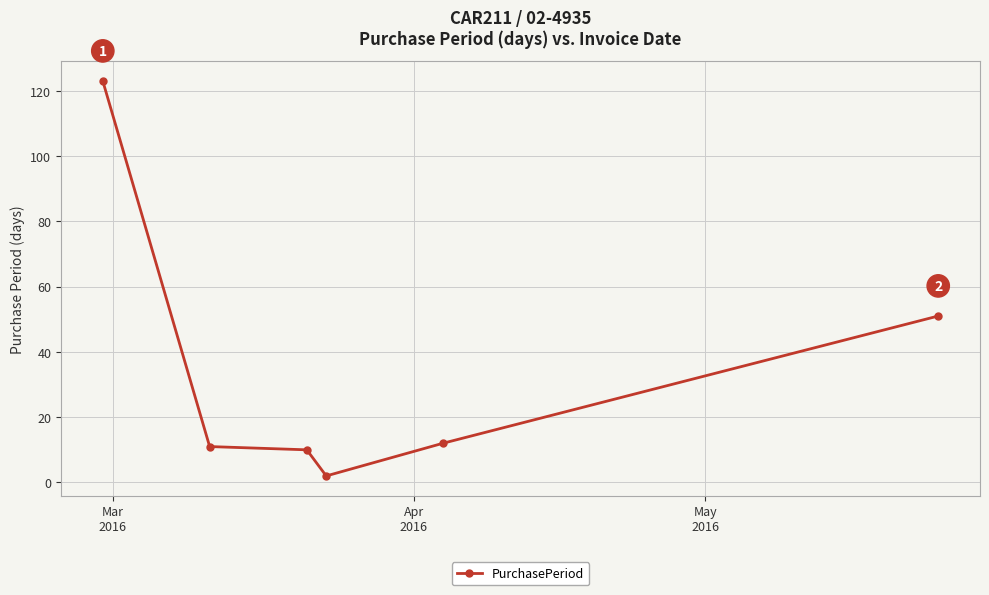

What is the greatest value displayed?

123